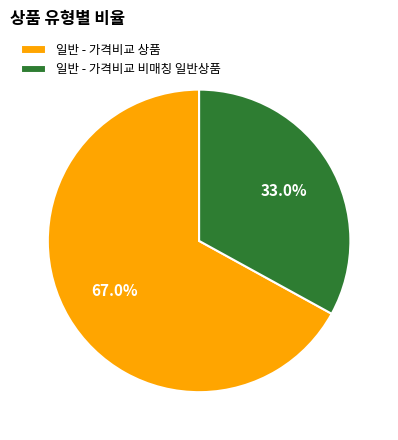

True or false: 일반 - 가격비교 비매칭 일반상품 accounts for 33% of the total.

True